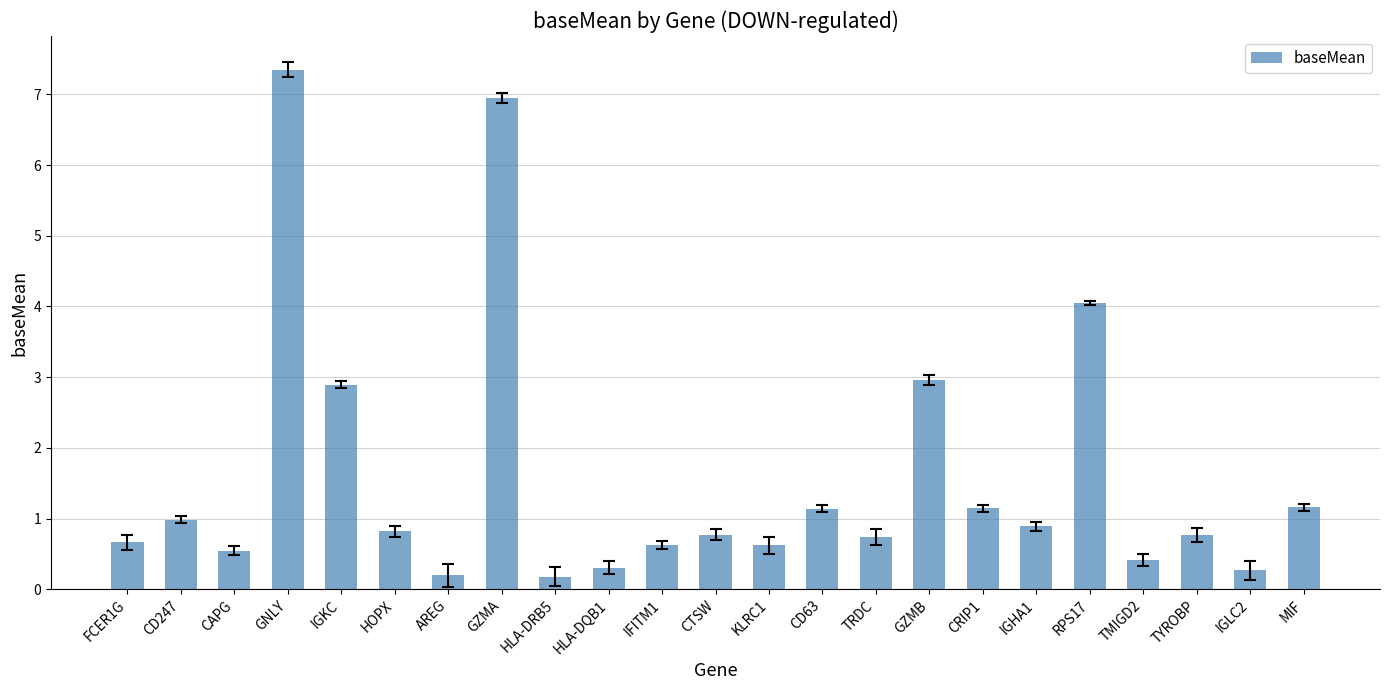

At which category does the chart reach its peak across all series?

GNLY